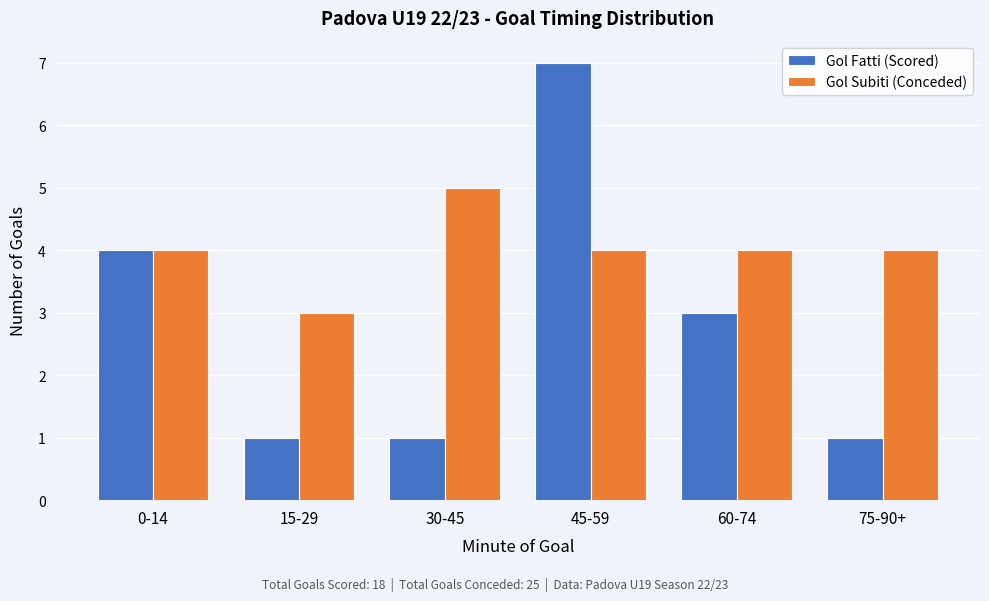

Reading left to right, extract all data points from this chart.

Gol Fatti (Scored): 0-14=4	15-29=1	30-45=1	45-59=7	60-74=3	75-90+=1
Gol Subiti (Conceded): 0-14=4	15-29=3	30-45=5	45-59=4	60-74=4	75-90+=4